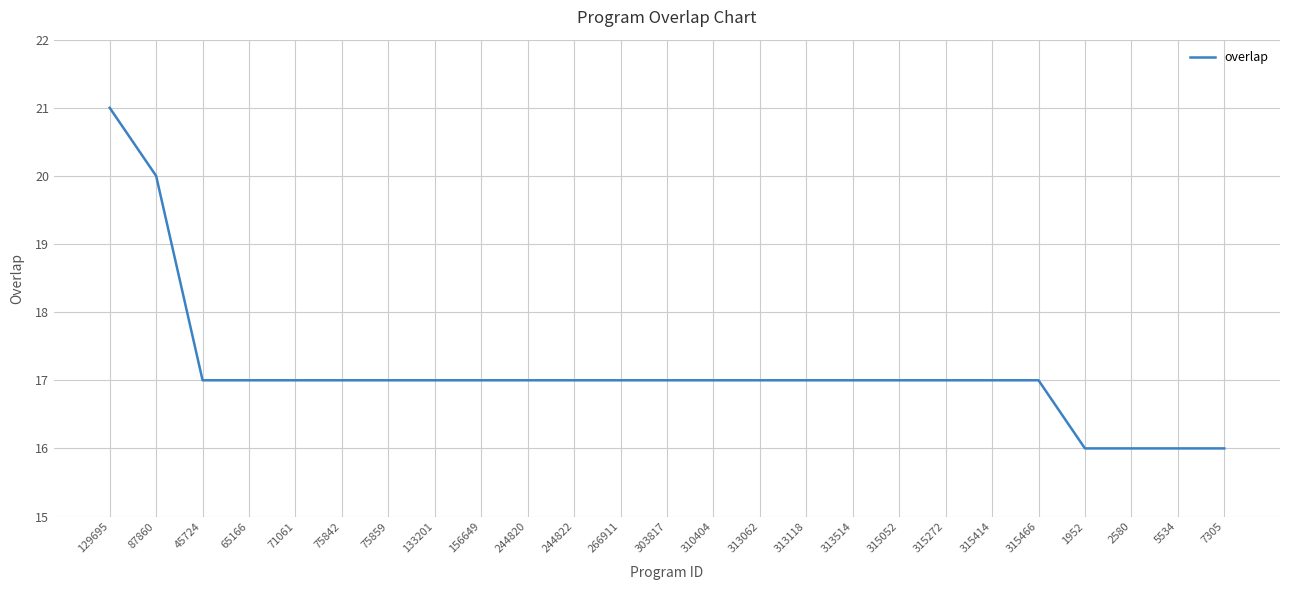

What position from the right is 315466?

5